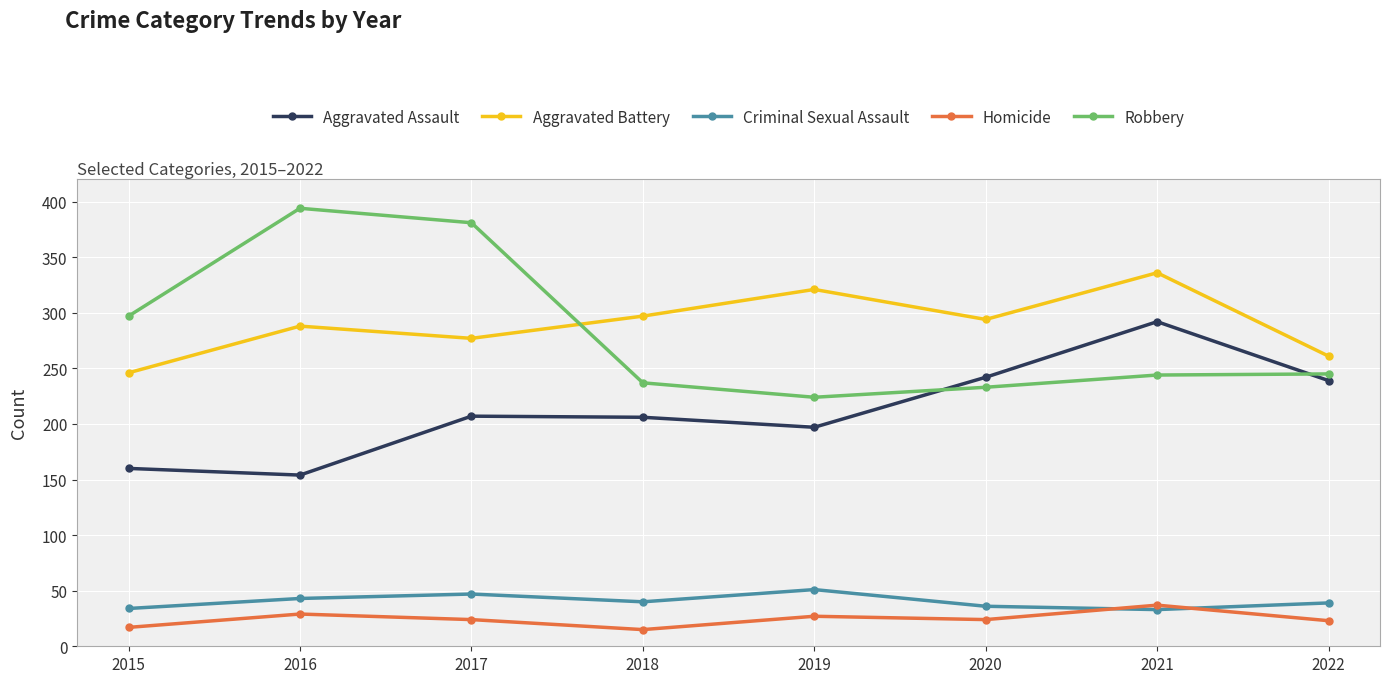

Which series changed the most between 2016 and 2019?

Robbery